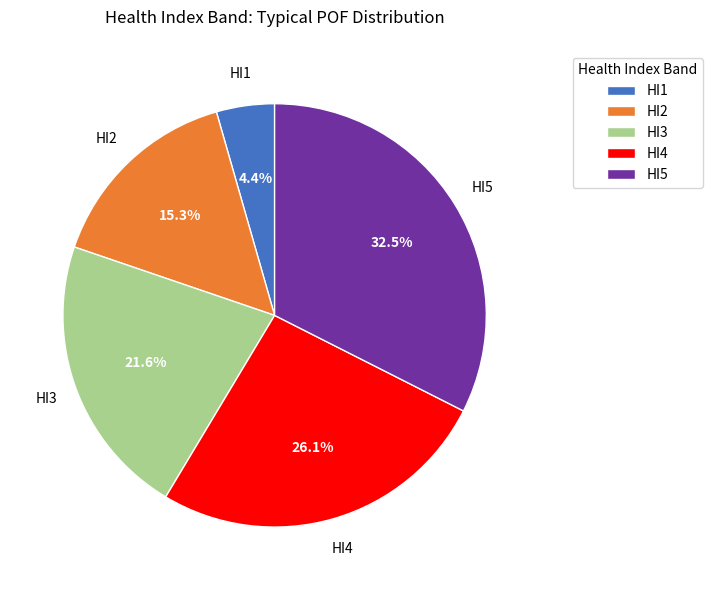

How many slices are in this pie chart?

5